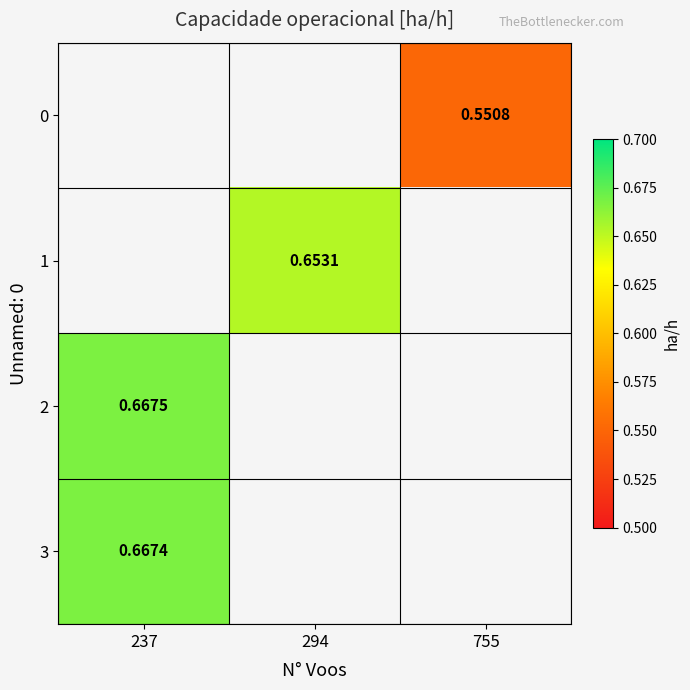

How many positive values does the 0 series have?

1